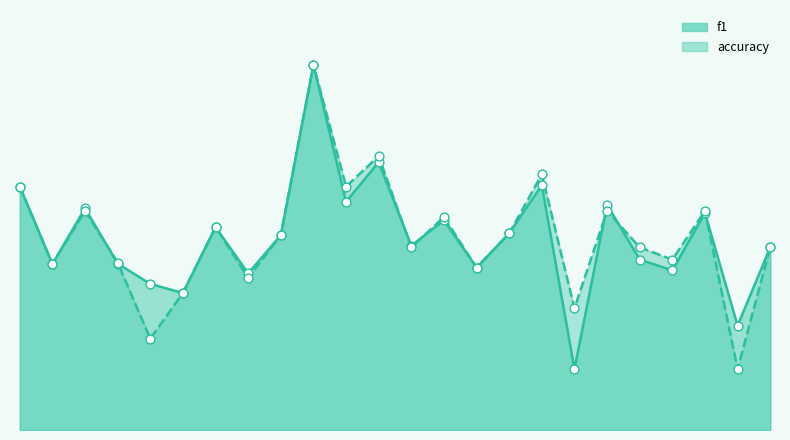

Which series has the largest total across all categories?

accuracy